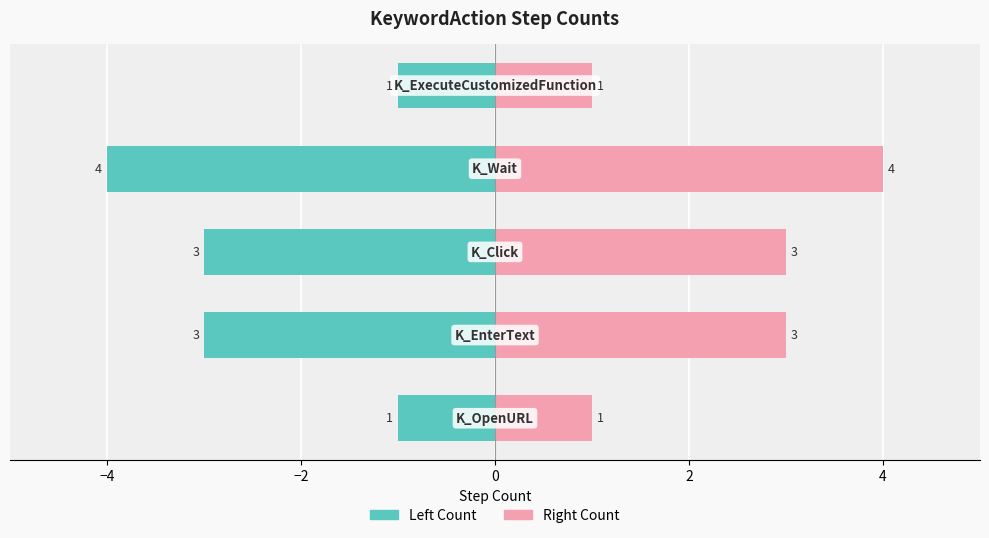

Does the chart contain any negative values?

Yes